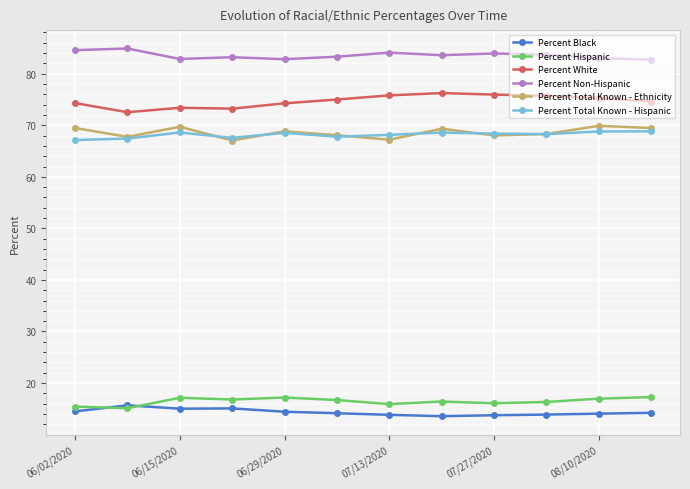

What is the sum of all Percent Total Known - Ethnicity values?

823.1